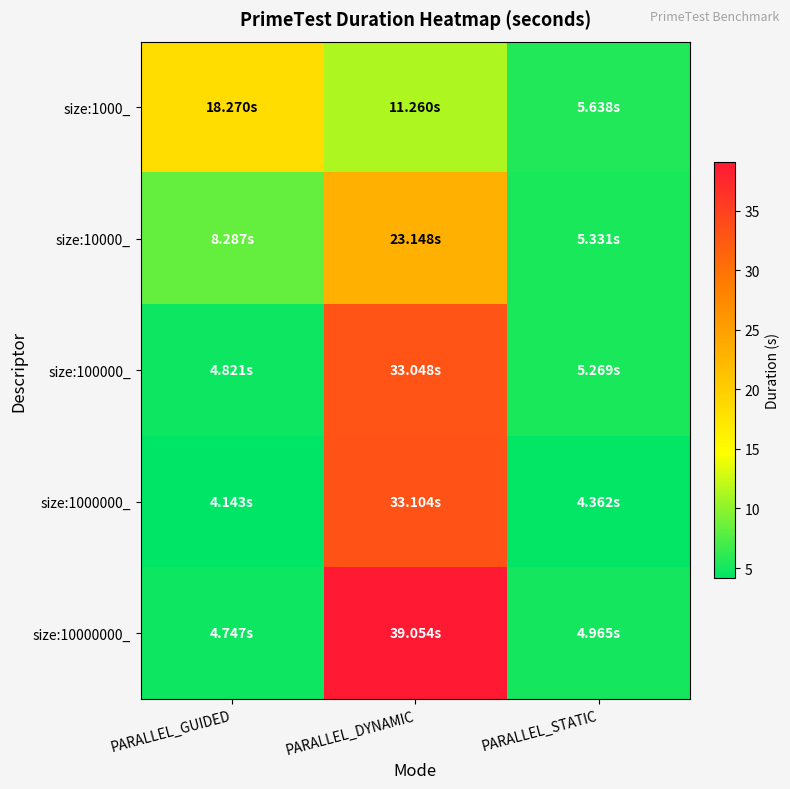

What is the difference between the highest and lowest values at PARALLEL_GUIDED?

14.1